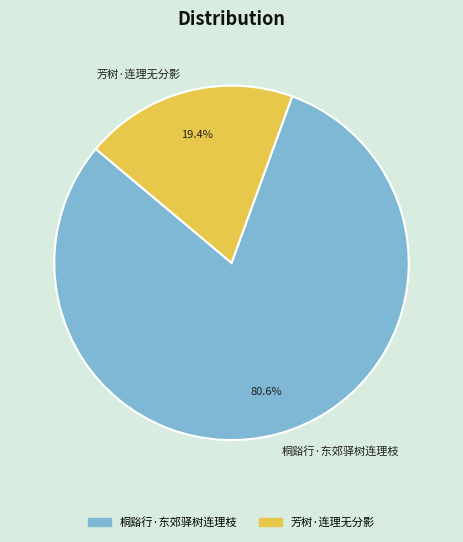

Does 桐谿行·东郊驿树连理枝 represent more than half of the total?

Yes